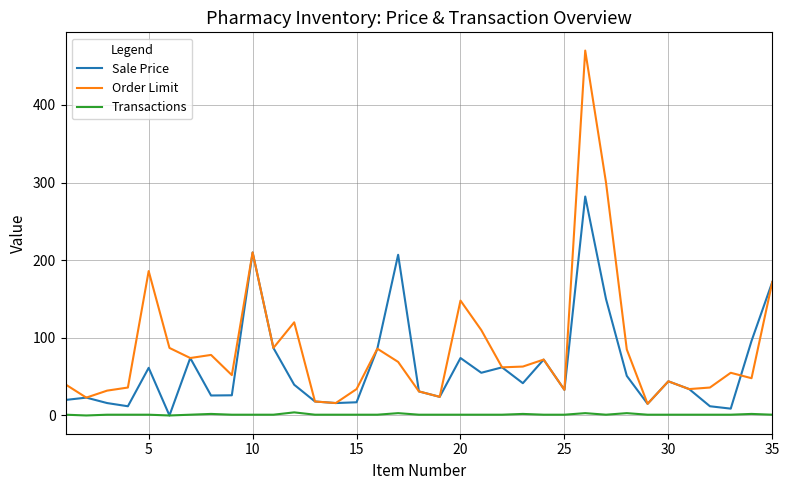

True or false: Order Limit and Transactions cross at least once.

False